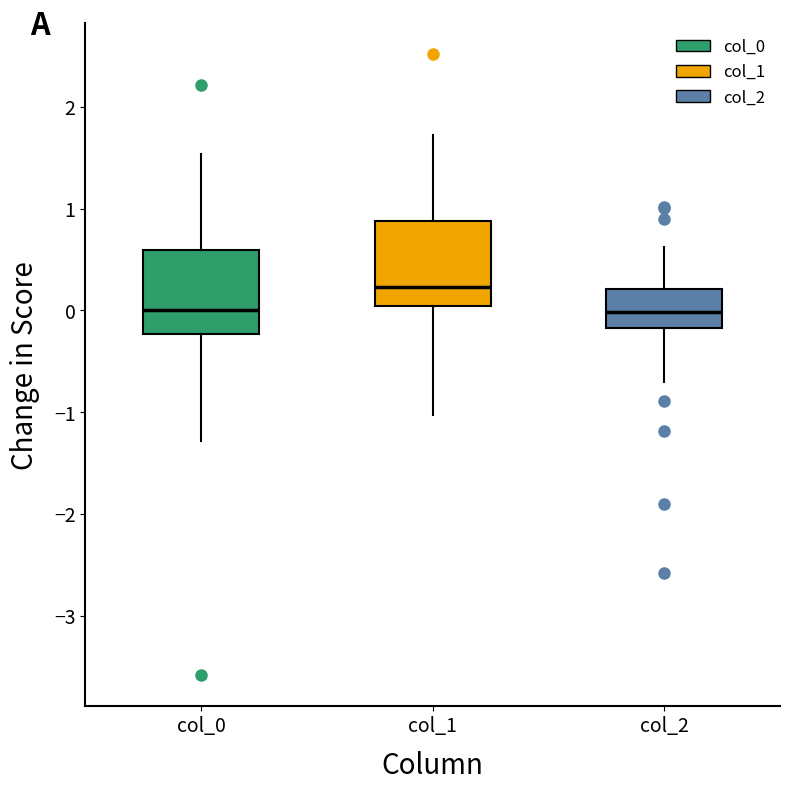

Where does the upper whisker of the box for col_2 end on the y-axis? The values are not printed on the chart, so give them approximately, as read against the axis.

0.6